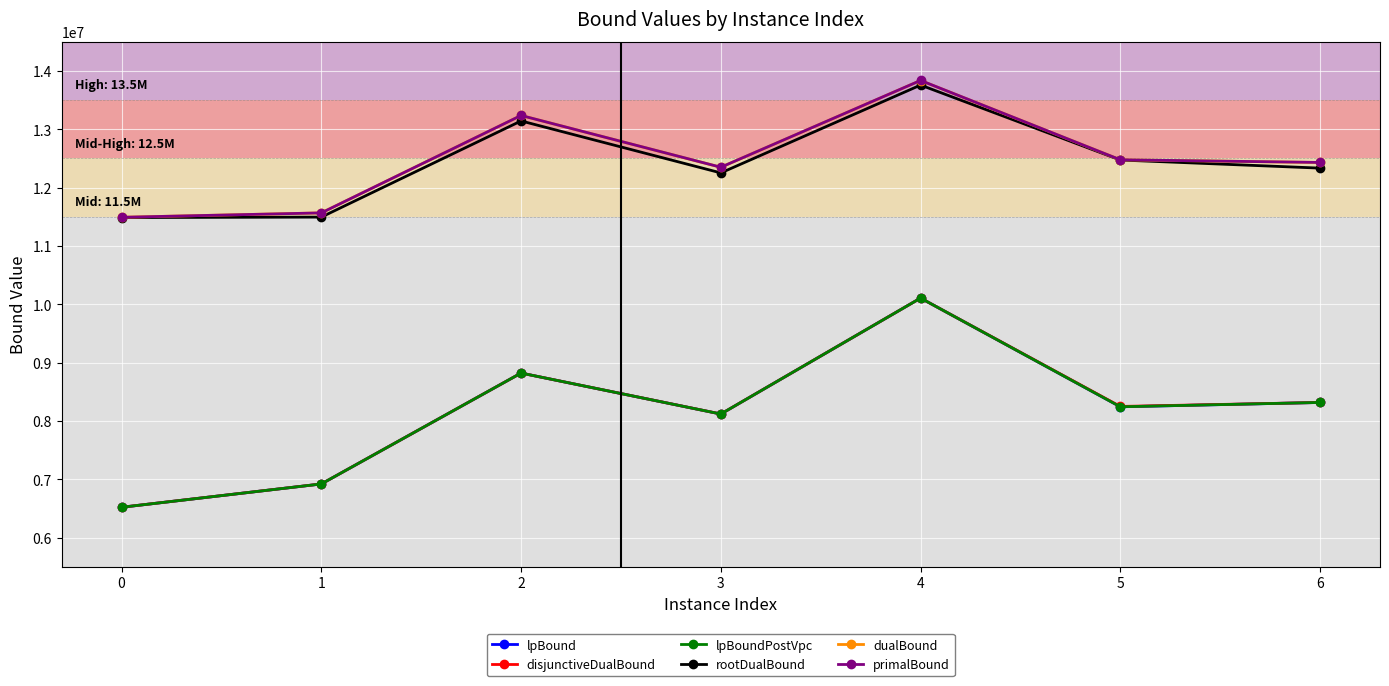

At which category is the sum across all series the highest?

4